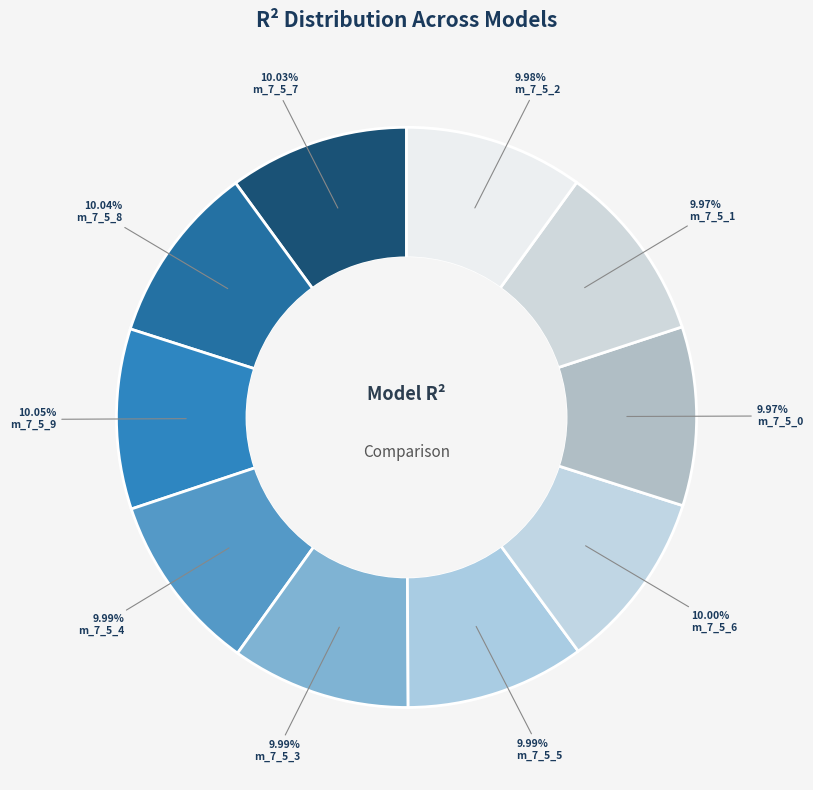

How many segments does this pie chart have?

10